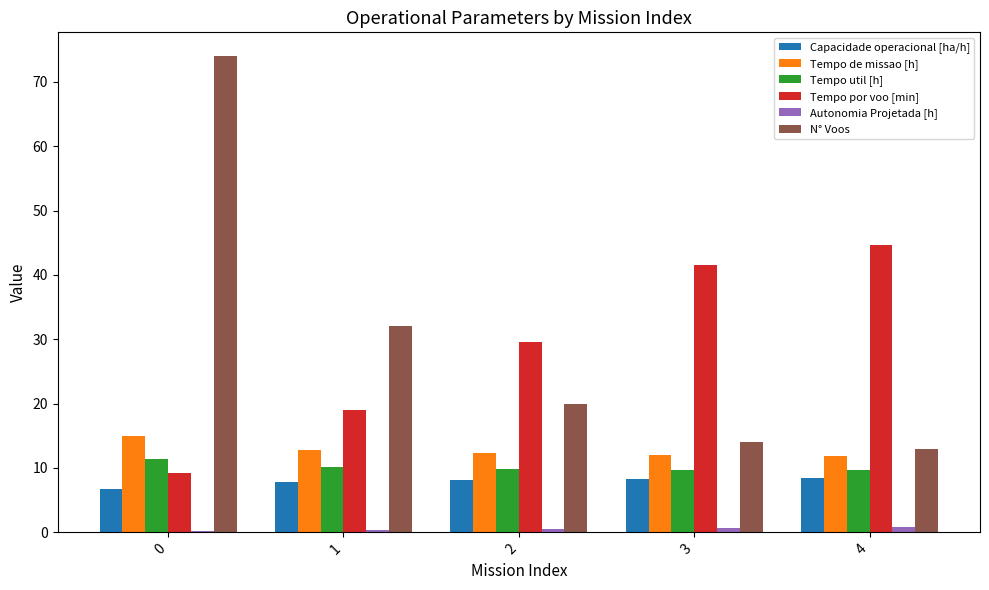

Is the value of Capacidade operacional [ha/h] at 1 greater than the value of N° Voos at 4?

No